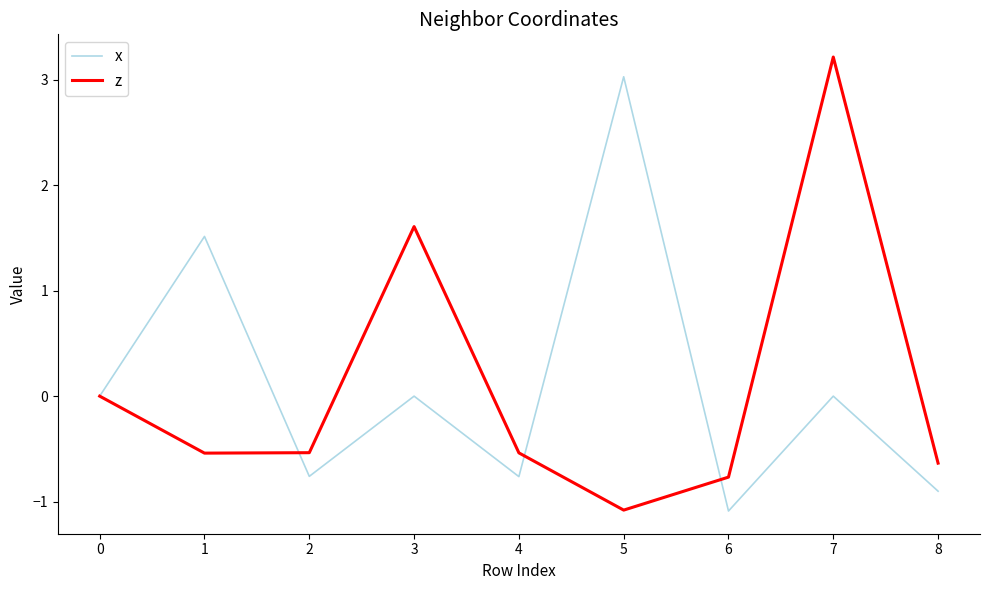

How many interior local valleys does the z series have?

2